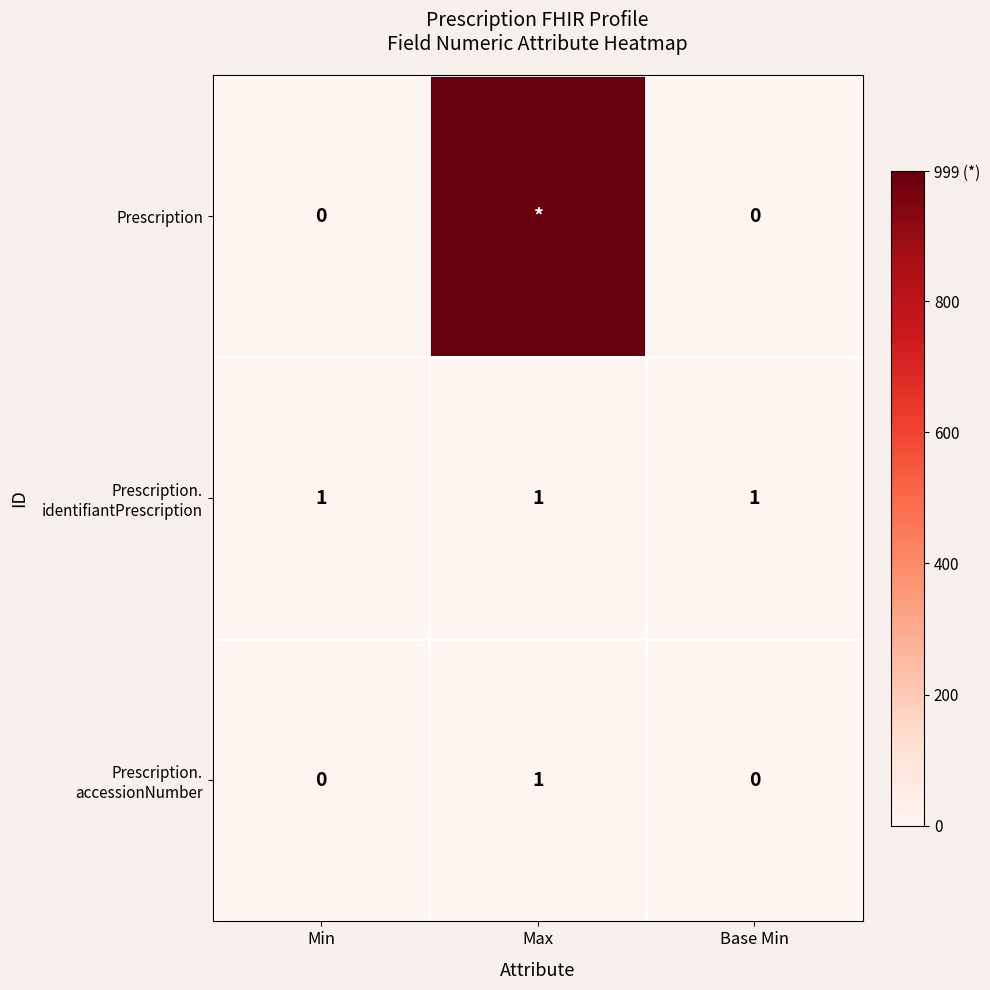

Is it true that Prescription. accessionNumber equals 1 at Max?

True